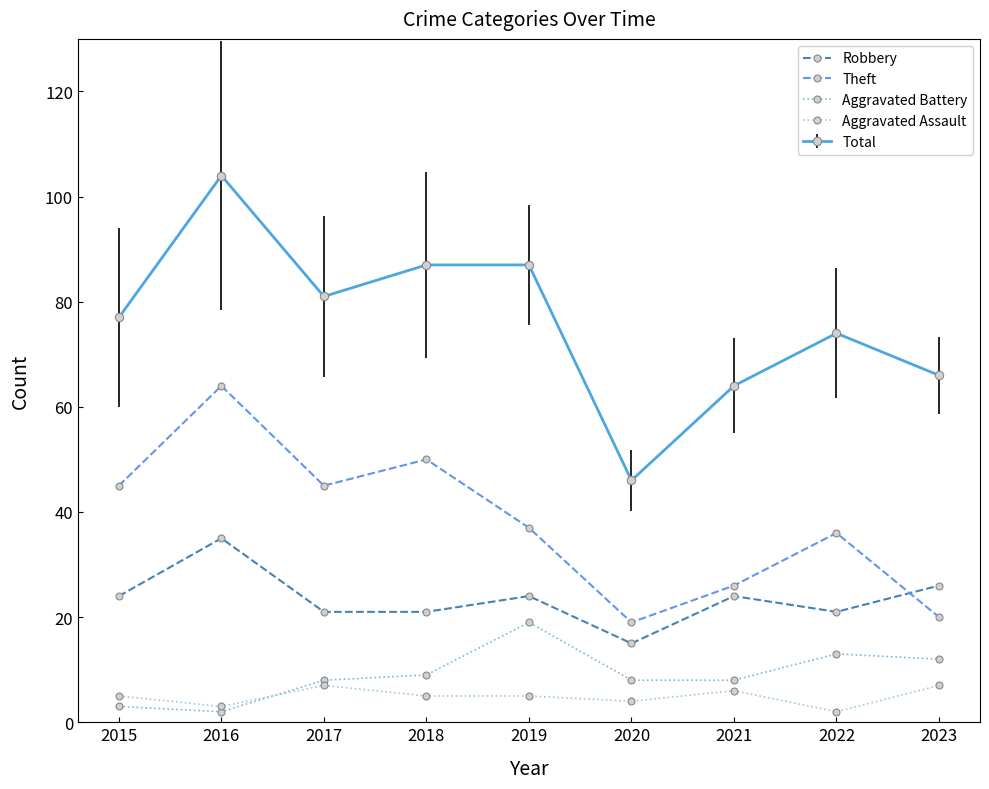

At 2021, list the series in order from largest to smallest.

Total, Theft, Robbery, Aggravated Battery, Aggravated Assault